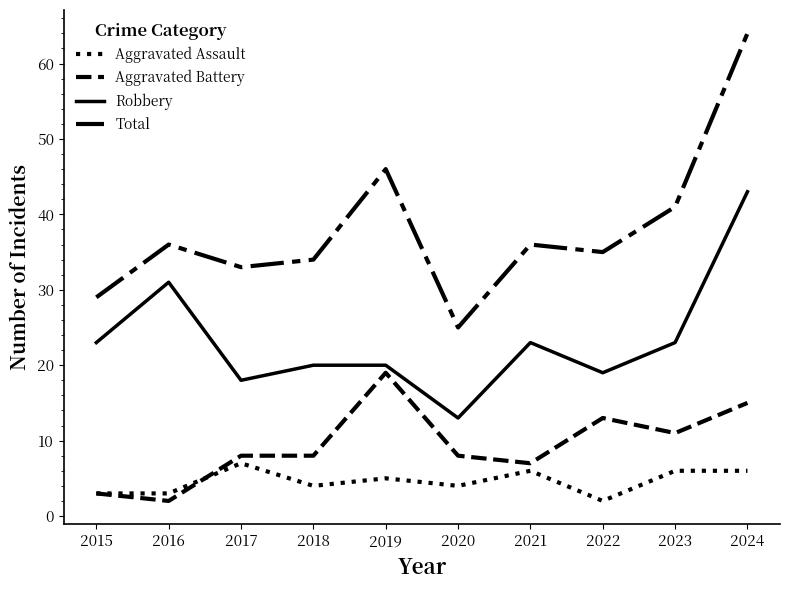

How many lines are shown in the chart?

4